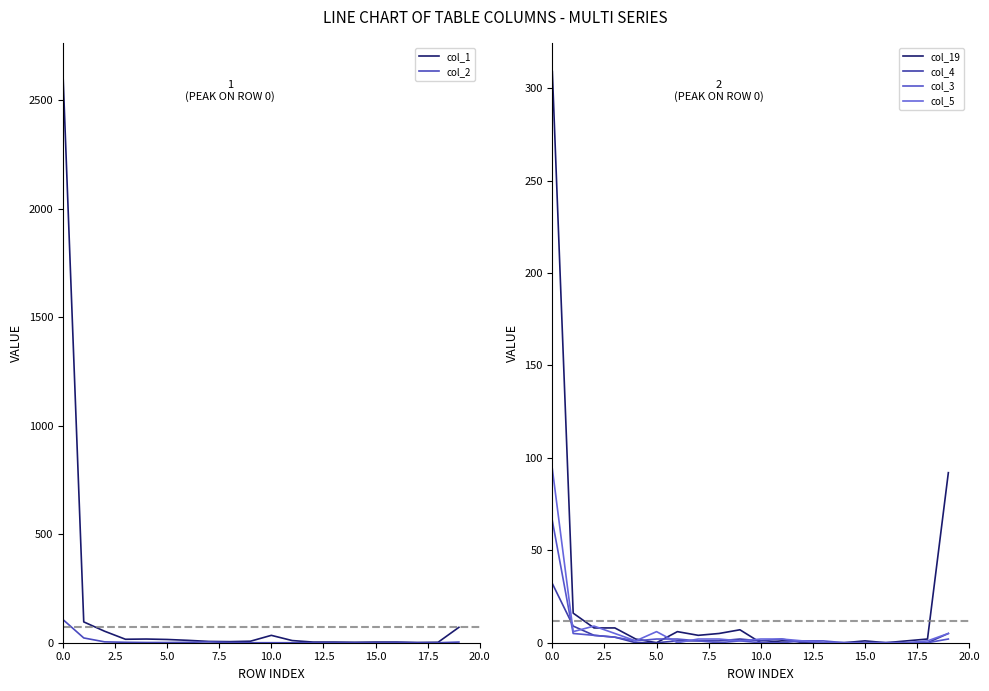

At how many categories does at least one series exceed 1095?

1